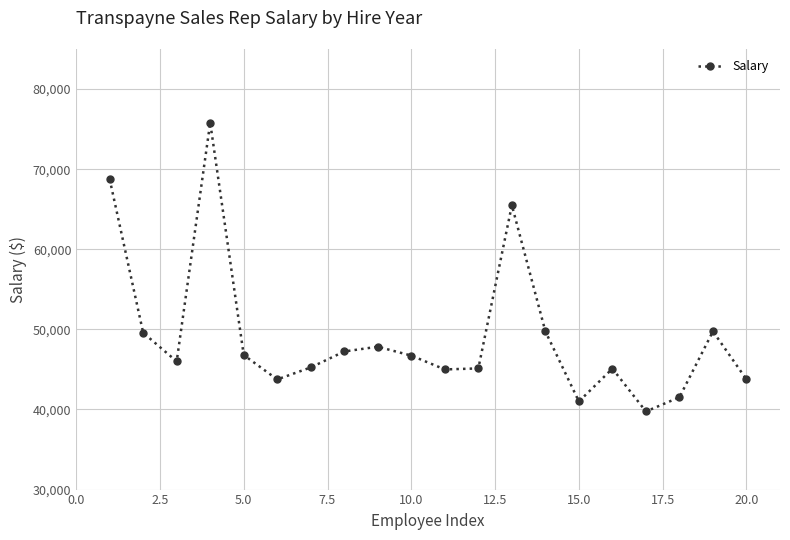

What is the smallest value displayed?

39750